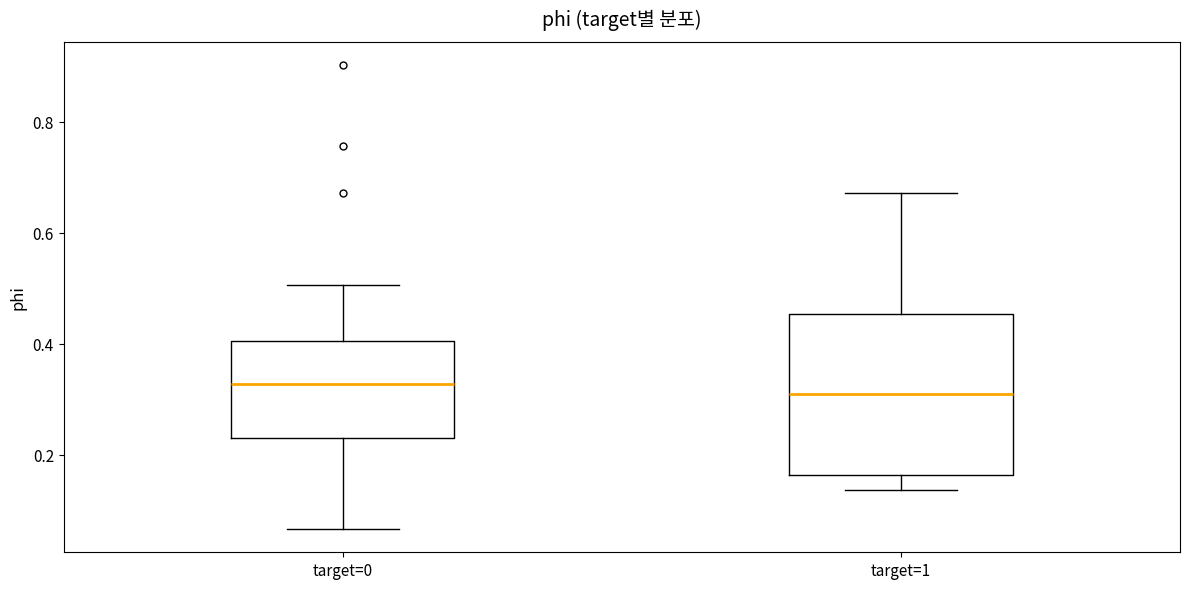

Which box is the tallest, from its lower edge to its upper edge?

target=1